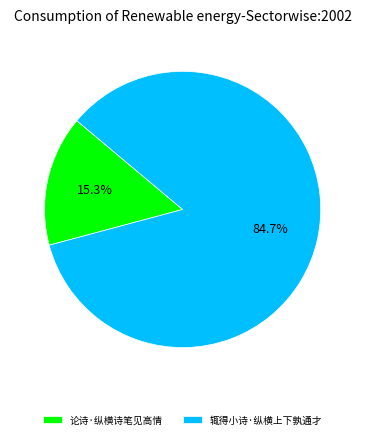

How many slices are in this pie chart?

2